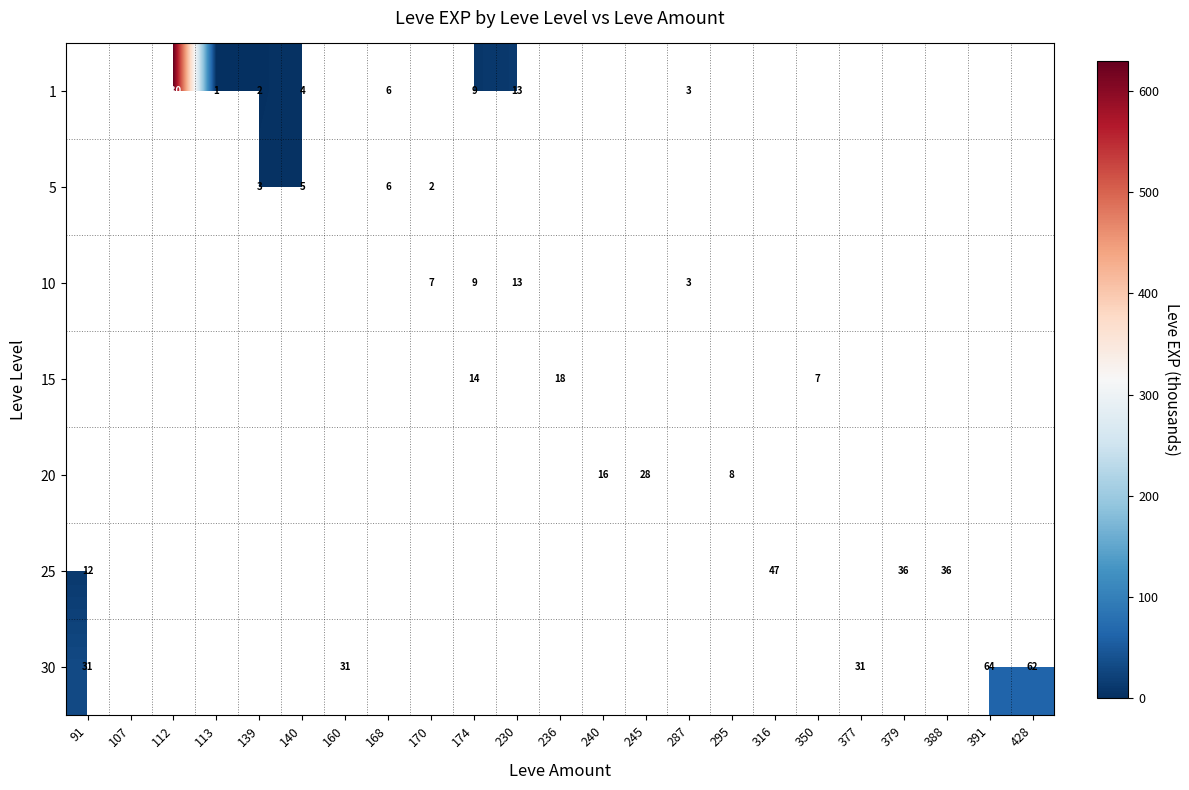

The 1 series shows 1 at 139. True or false?

False